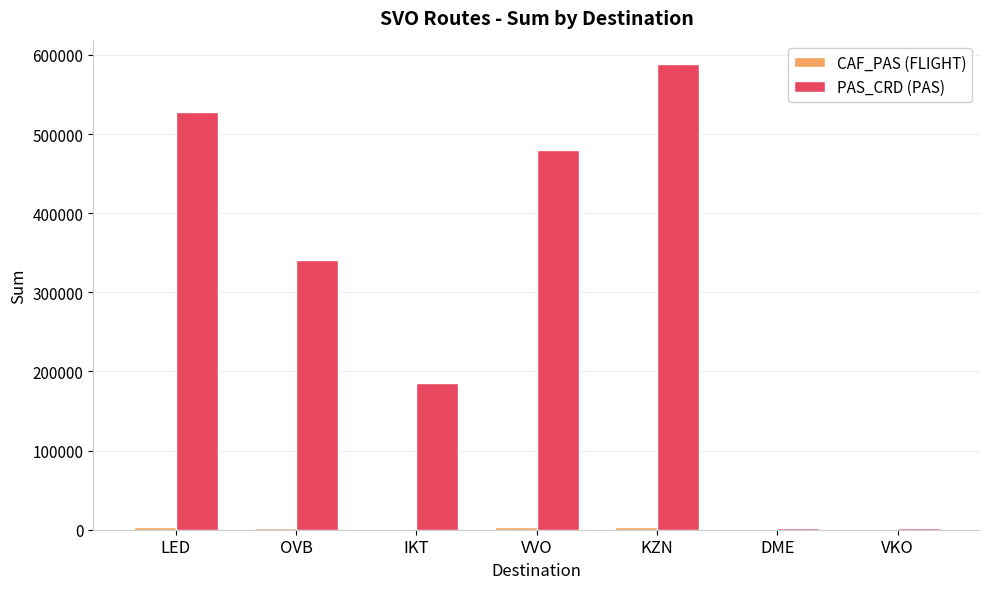

Between IKT and VVO, which series saw the biggest shift?

PAS_CRD (PAS)